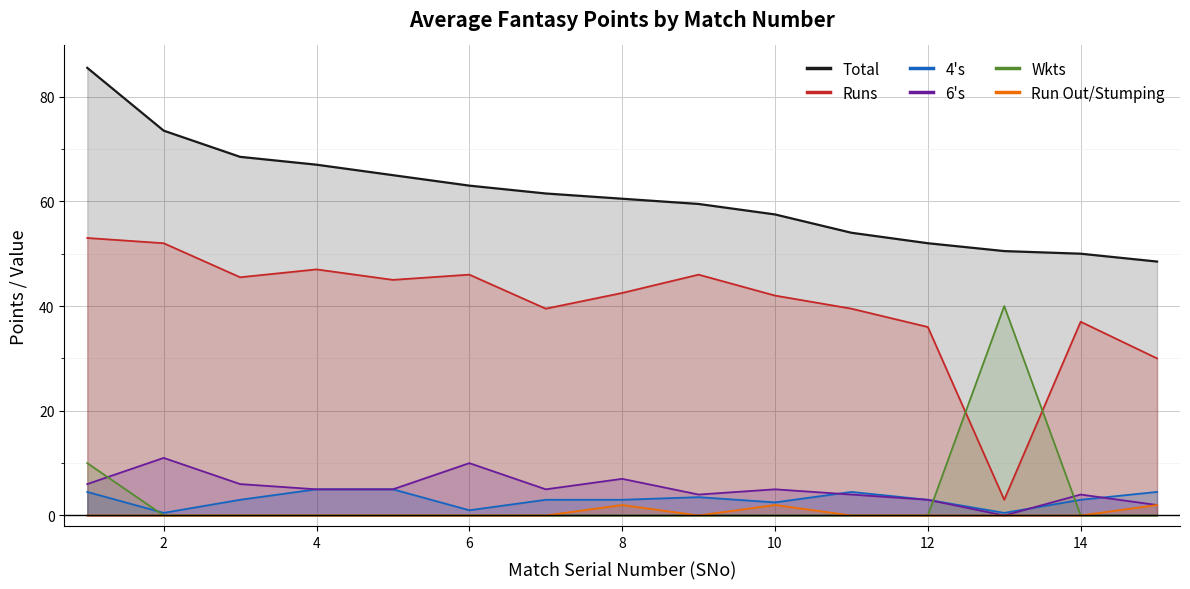

True or false: Runs and Run Out/Stumping cross at least once.

False